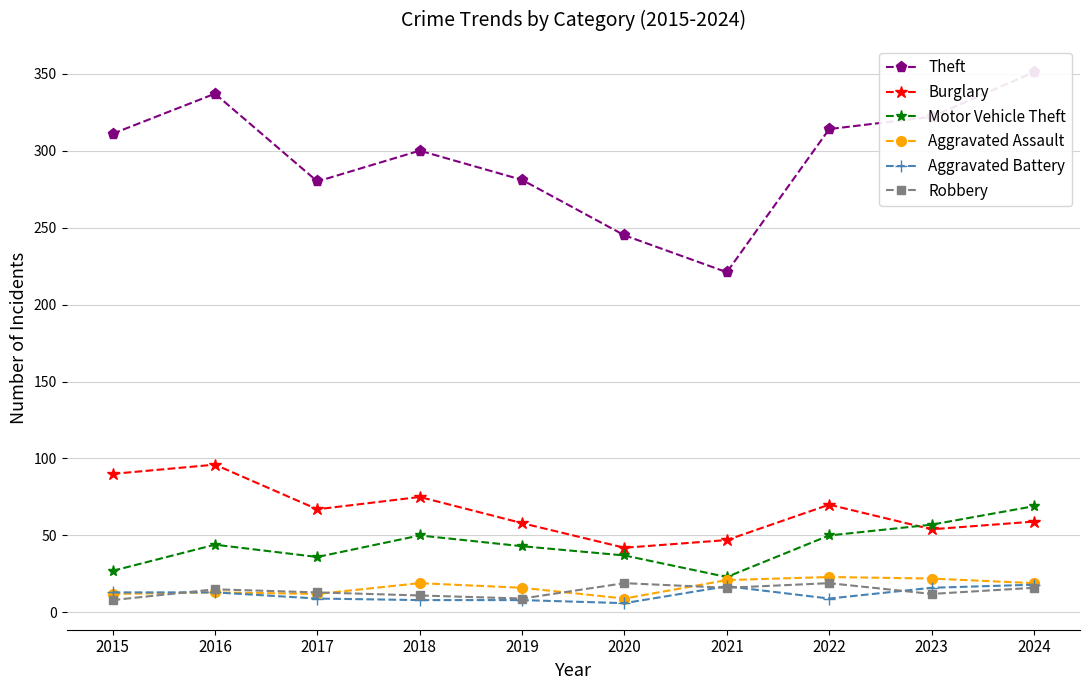

The Burglary series shows 88 at 2023. True or false?

False